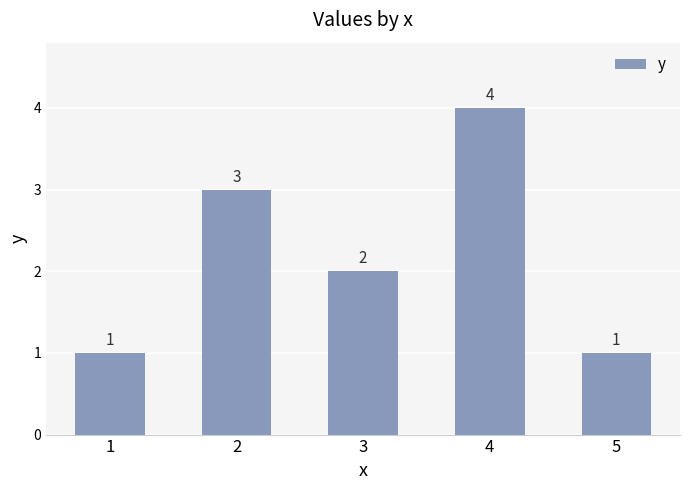

Approximately how many times larger is the value at 2 compared to 3?

1.5